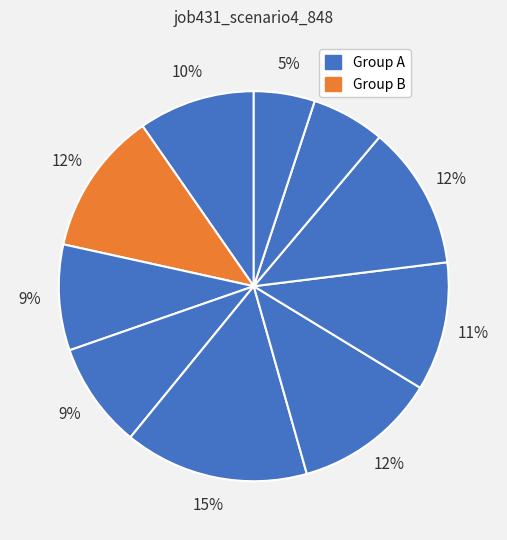

How many segments does this pie chart have?

10